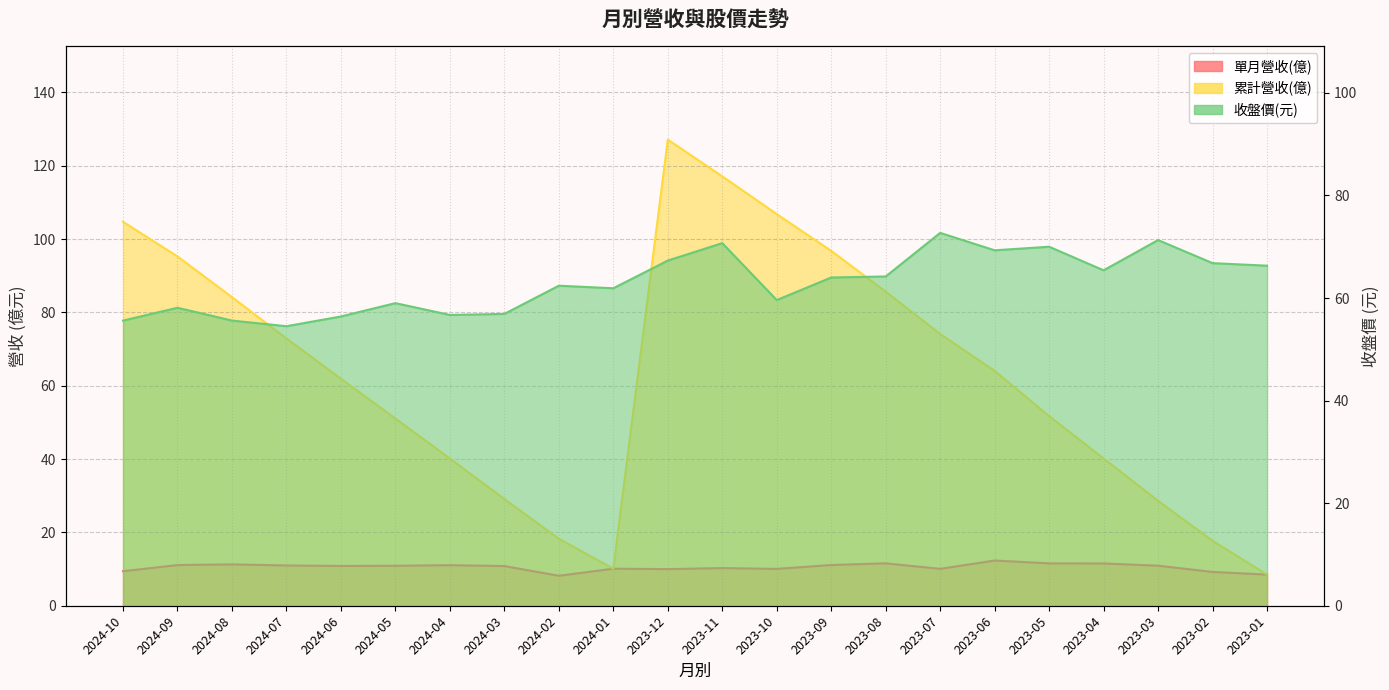

True or false: 收盤價(元) and 累計營收(億) intersect in this chart.

True